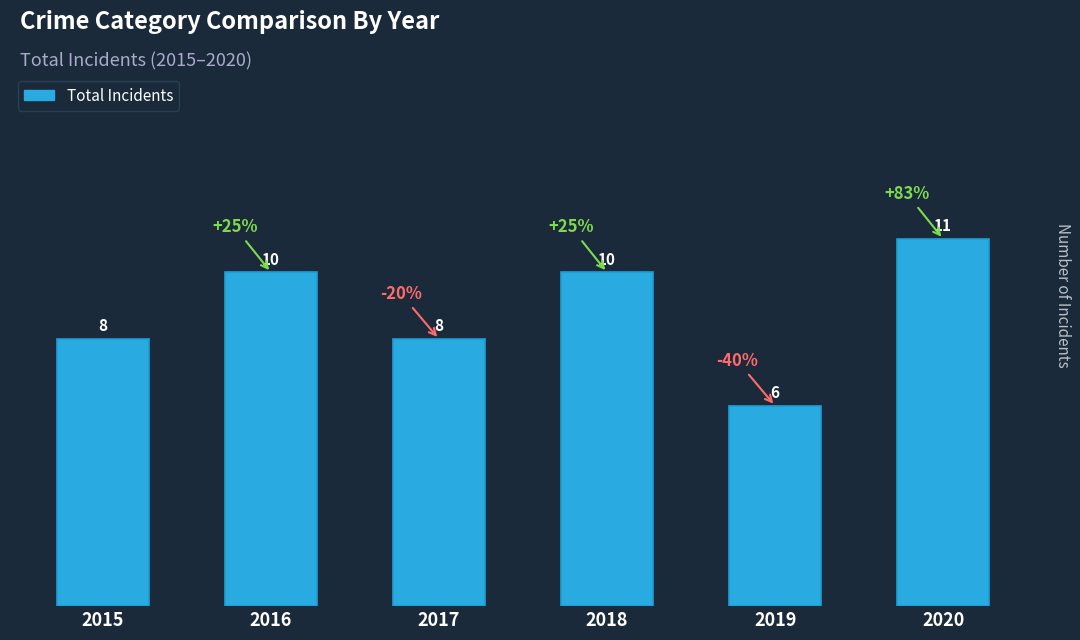

What is the difference between the maximum and minimum values?

5